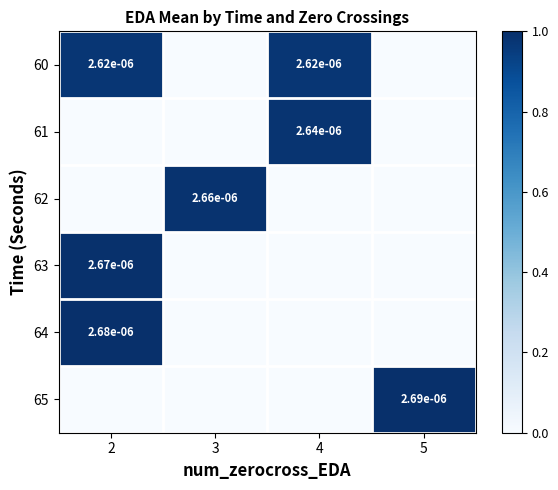

The 63 series shows 0.0 at 2. True or false?

True